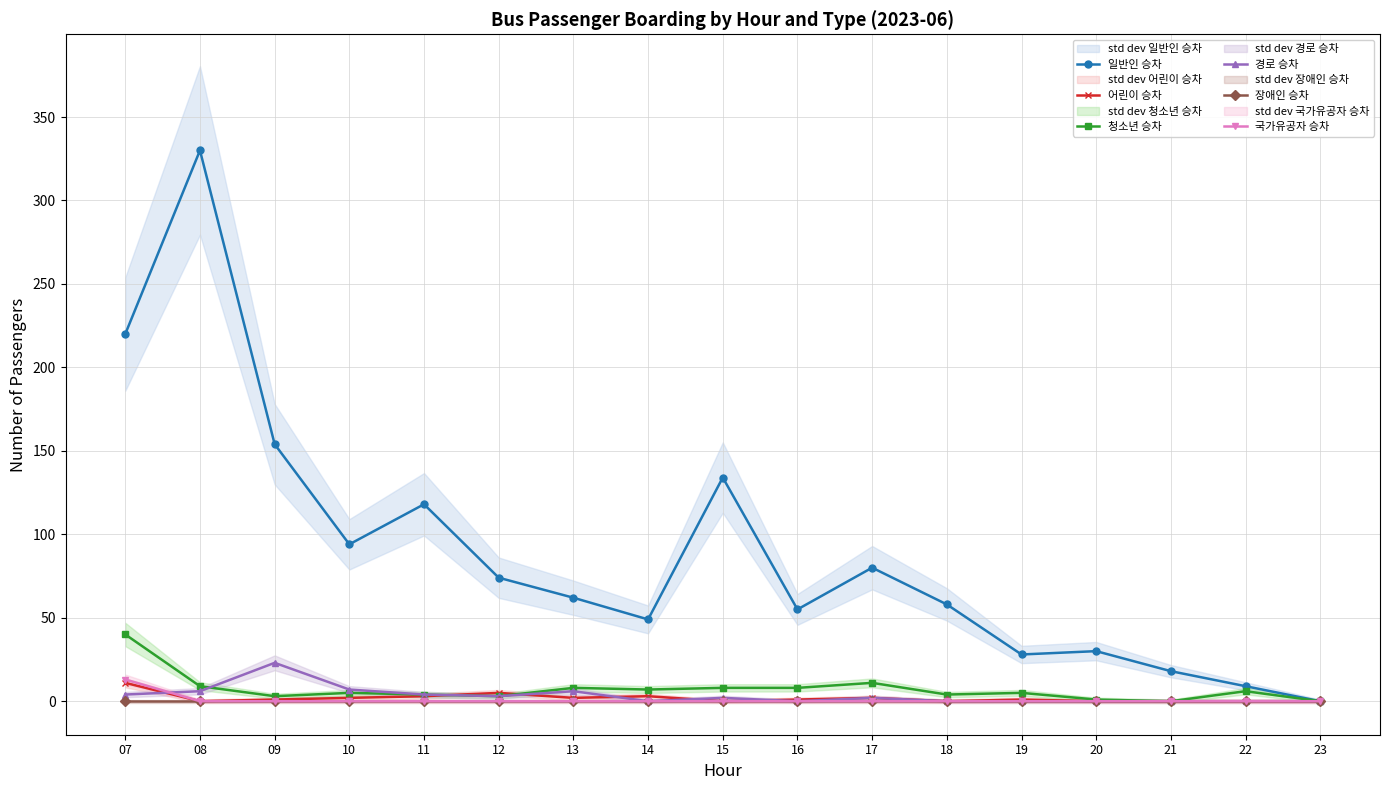

How many values in the 국가유공자 승차 series exceed 0?

1